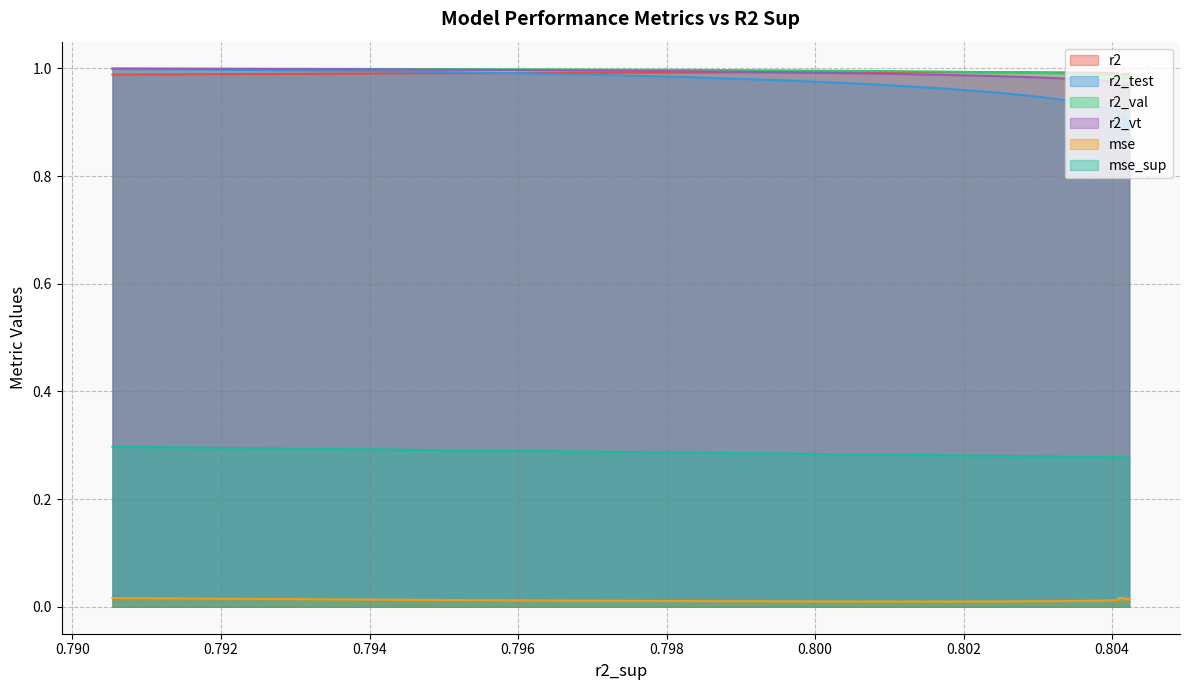

True or false: mse_sup has a value of 0.3 at model_12_8_10.

True